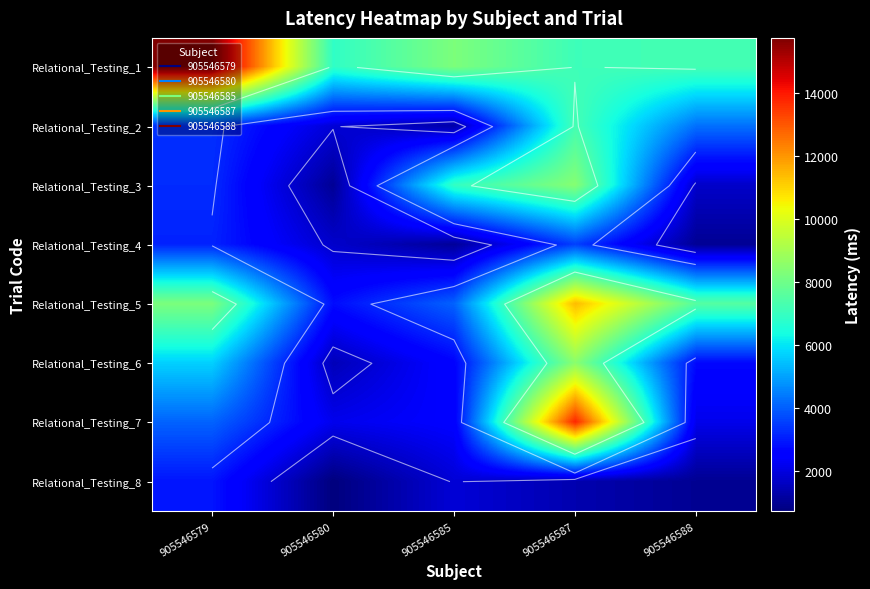

Count the number of data series in this chart.

8